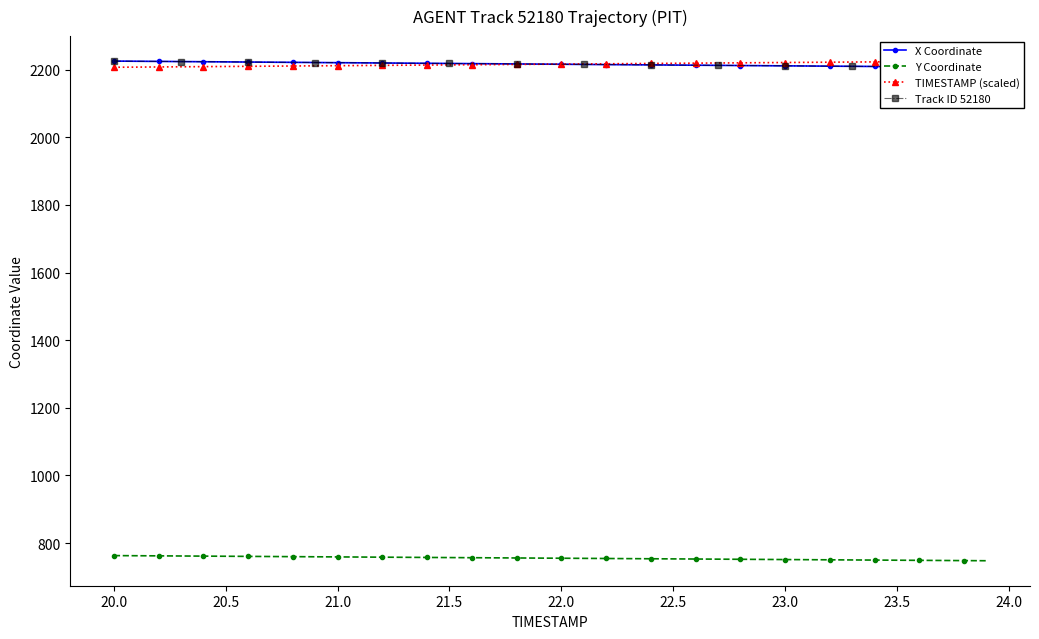

What is the minimum value for Y Coordinate?

747.8